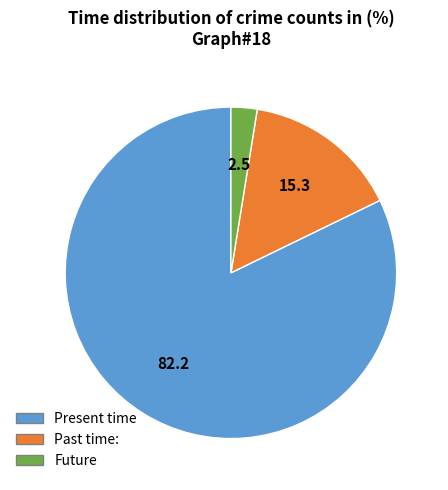

What is the majority slice?

Present time